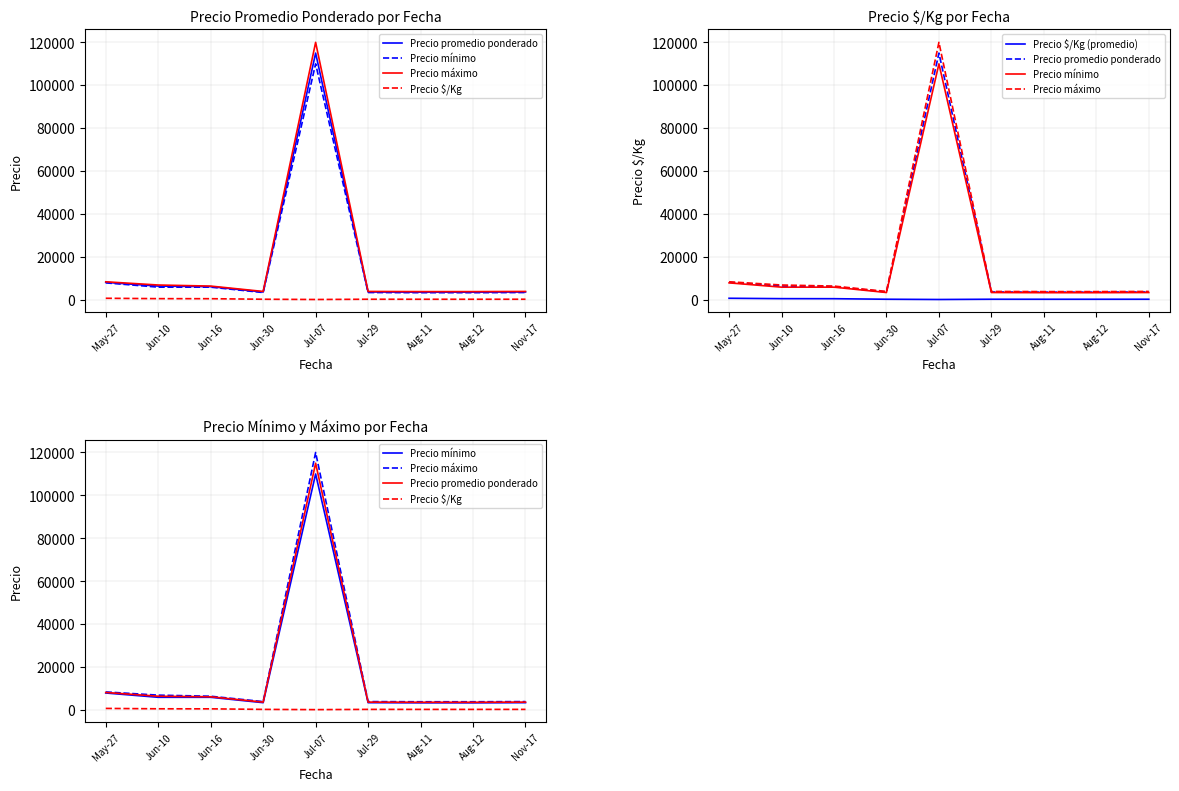

Reading left to right, transcribe all the data shown in this chart.

Precio promedio ponderado: May-27=8250.0	Jun-10=6500.0	Jun-16=6242.3	Jun-30=3750.0	Jul-07=115000.0	Jul-29=3750.0	Aug-11=3678.6	Aug-12=3678.6	Nov-17=3750.0
Precio mínimo: May-27=8000.0	Jun-10=6000.0	Jun-16=6000.0	Jun-30=3500.0	Jul-07=110000.0	Jul-29=3500.0	Aug-11=3428.6	Aug-12=3428.6	Nov-17=3500.0
Precio máximo: May-27=8500.0	Jun-10=7000.0	Jun-16=6500.0	Jun-30=4000.0	Jul-07=120000.0	Jul-29=4000.0	Aug-11=3928.6	Aug-12=3928.6	Nov-17=4000.0
Precio $/Kg: May-27=825.0	Jun-10=650.0	Jun-16=624.3	Jun-30=375.0	Jul-07=255.7	Jul-29=375.0	Aug-11=367.9	Aug-12=367.9	Nov-17=375.0
Precio $/Kg (promedio): May-27=825.0	Jun-10=650.0	Jun-16=624.3	Jun-30=375.0	Jul-07=255.7	Jul-29=375.0	Aug-11=367.9	Aug-12=367.9	Nov-17=375.0